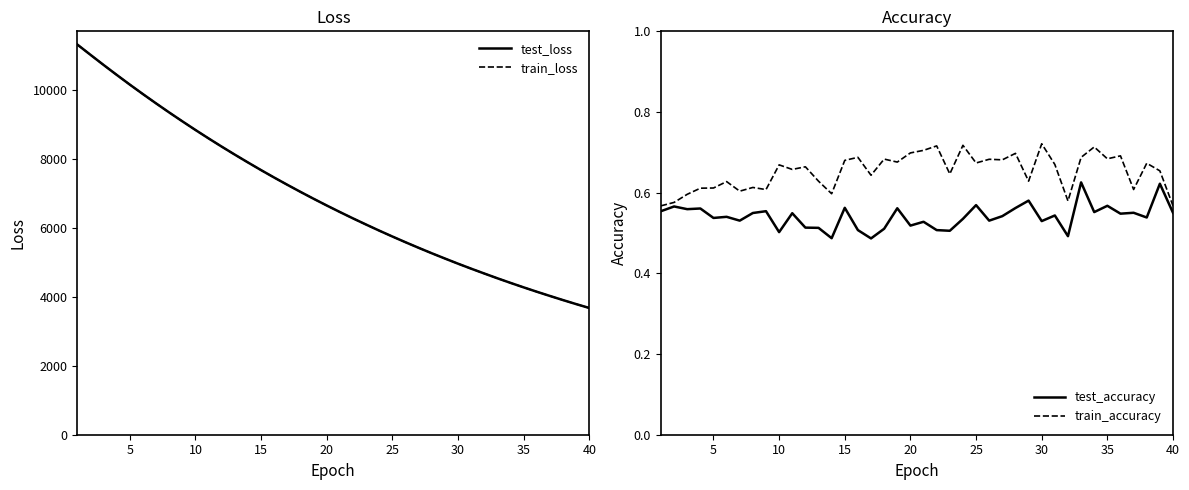

What are all the series names shown in the legend?

test_loss, train_loss, test_accuracy, train_accuracy